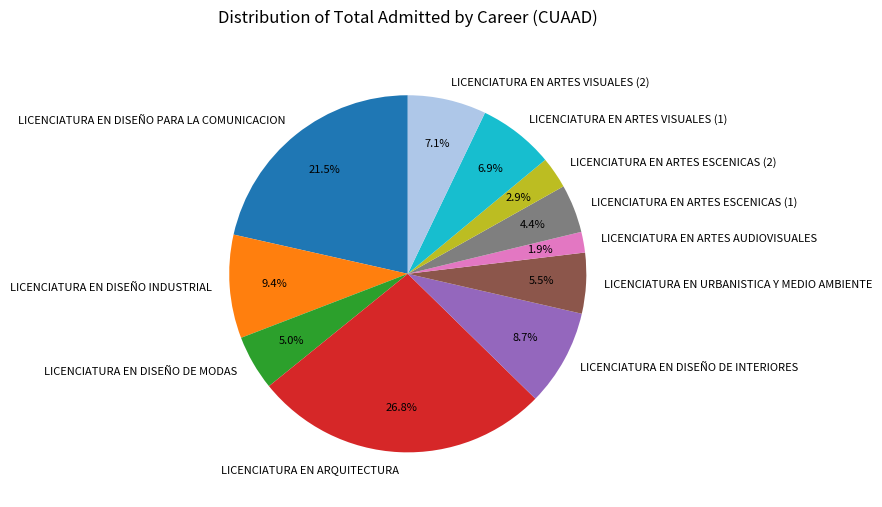

What is the smallest slice in the pie chart?

LICENCIATURA EN ARTES AUDIOVISUALES